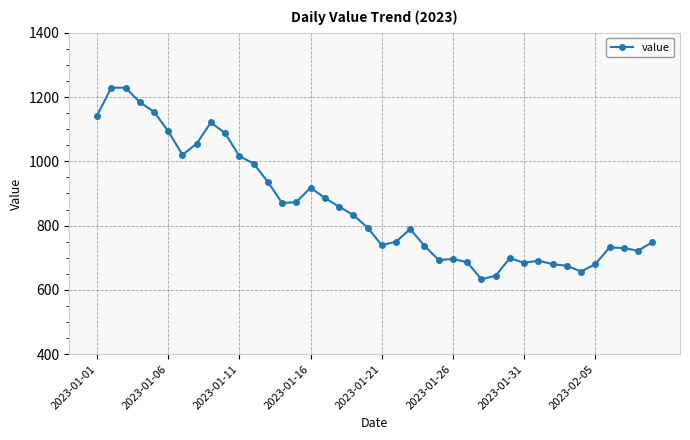

What is the value of the 19th point from the left?

833